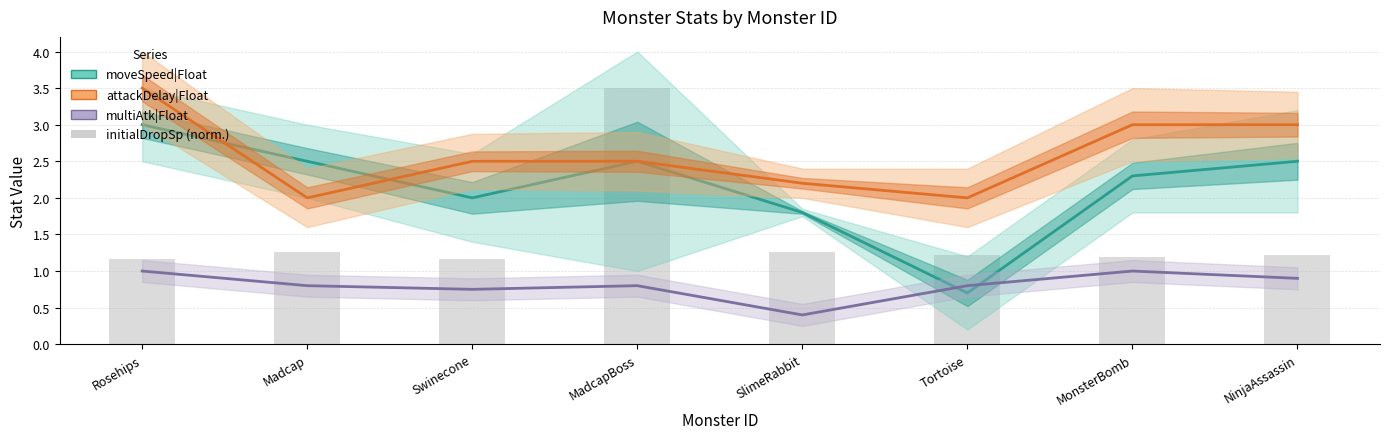

Where is moveSpeed|Float nearest to the value 1?

Tortoise